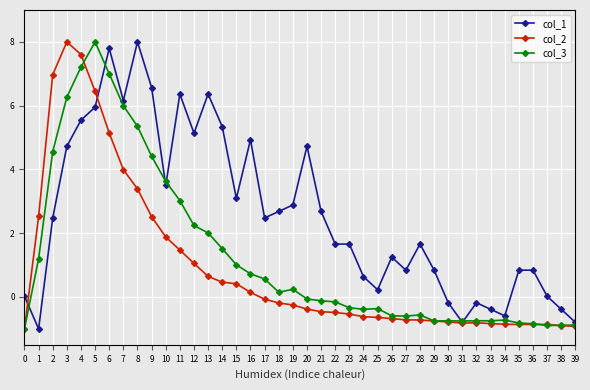

True or false: col_1 has more than 2 interior local peaks.

True